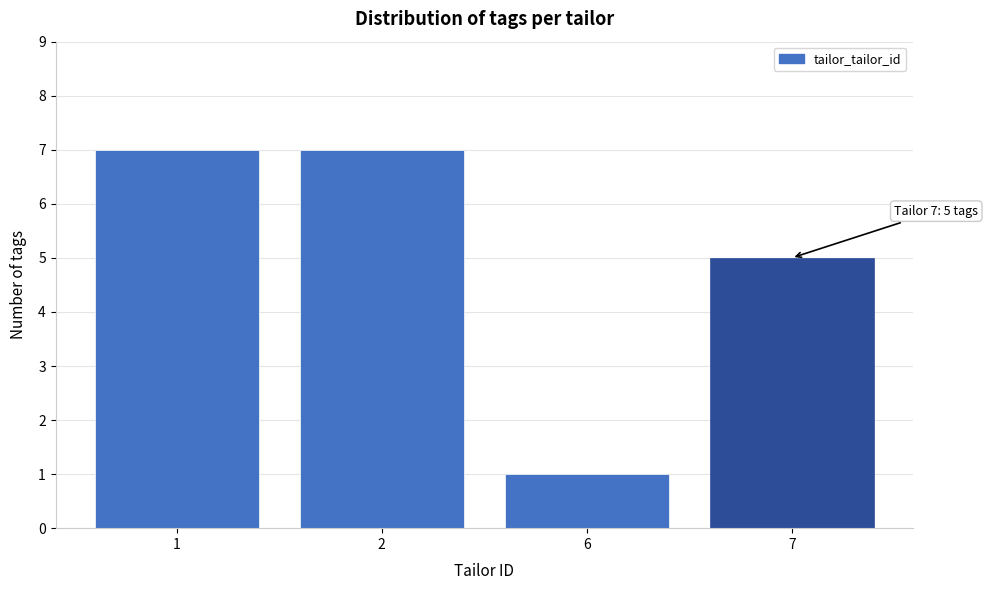

Reading right to left, what are all the values shown in this chart?

7=5	6=1	2=7	1=7